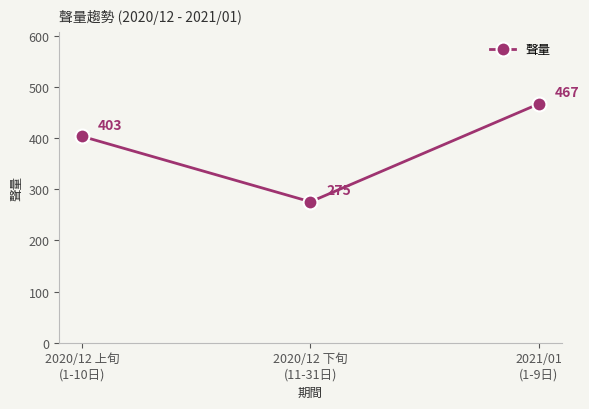

What is the greatest value displayed?

466.9